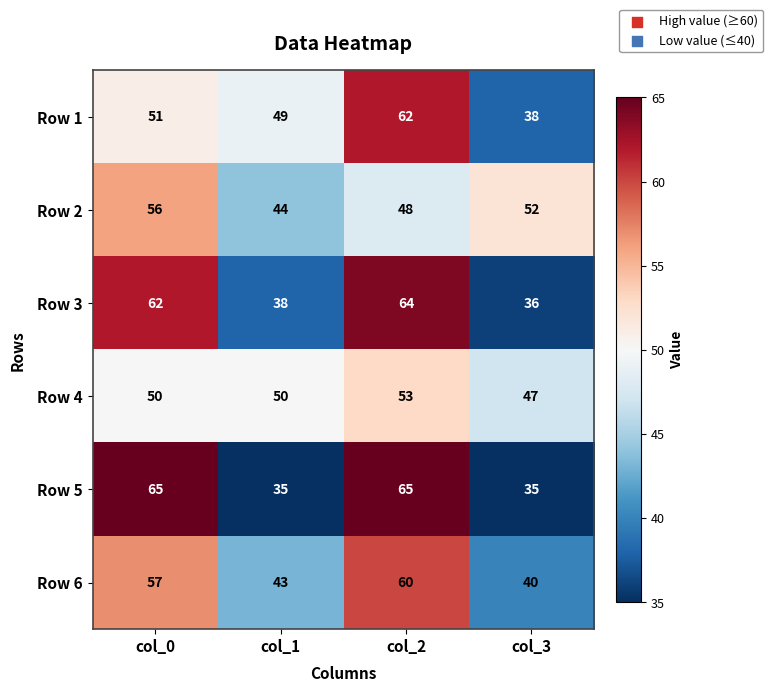

At col_1, list the series in order from largest to smallest.

Row 4, Row 1, Row 2, Row 6, Row 3, Row 5